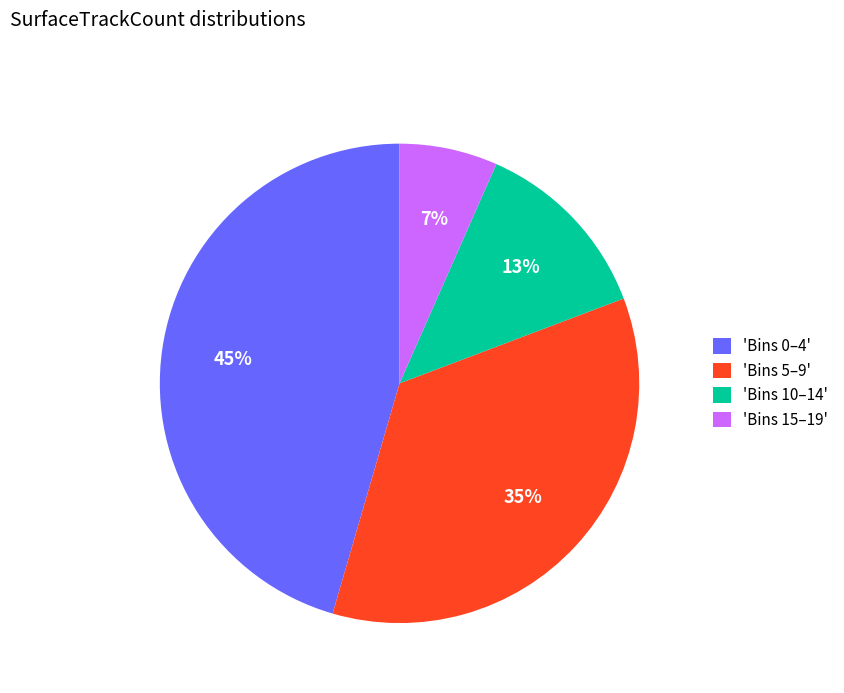

To the nearest percent, what portion does 'Bins 10–14' represent?

13%